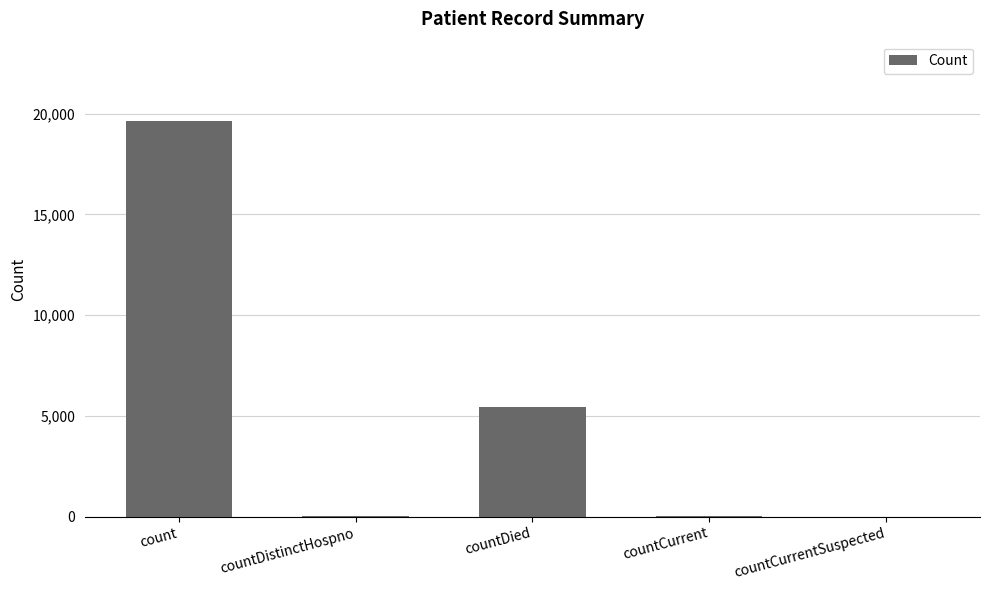

What is the sum of all values?

25130